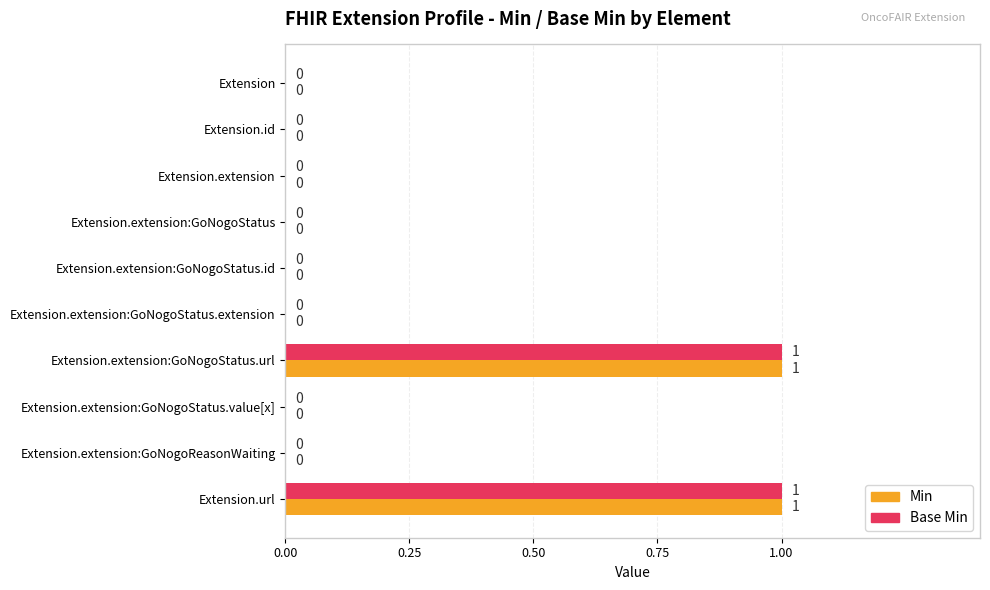

What is the maximum value for Min?

1